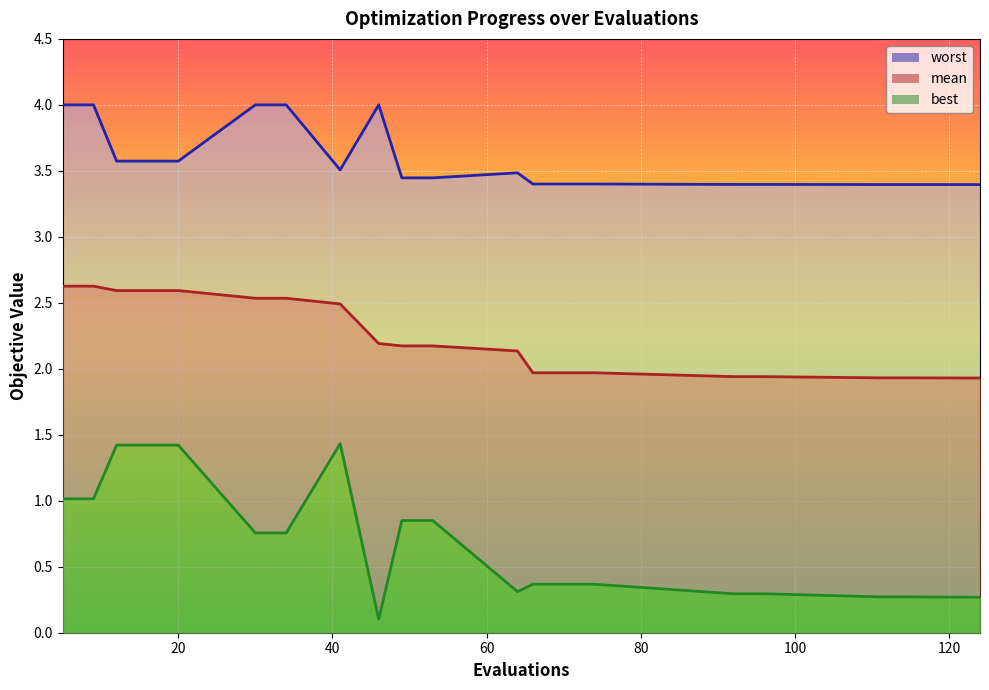

At which label does best reach its minimum?

46